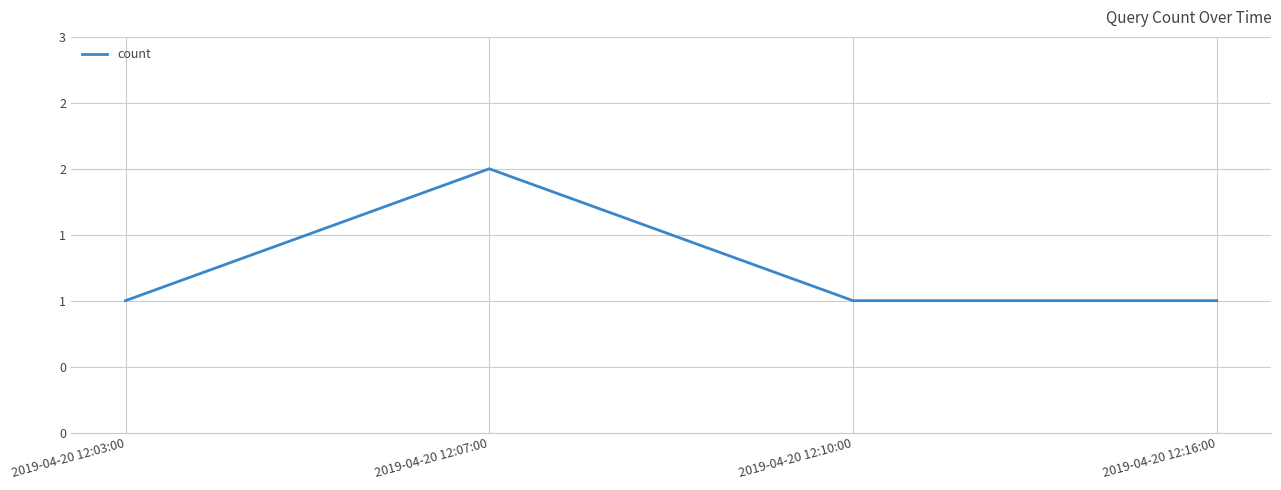

Does the chart display data point markers on the line(s)?

No